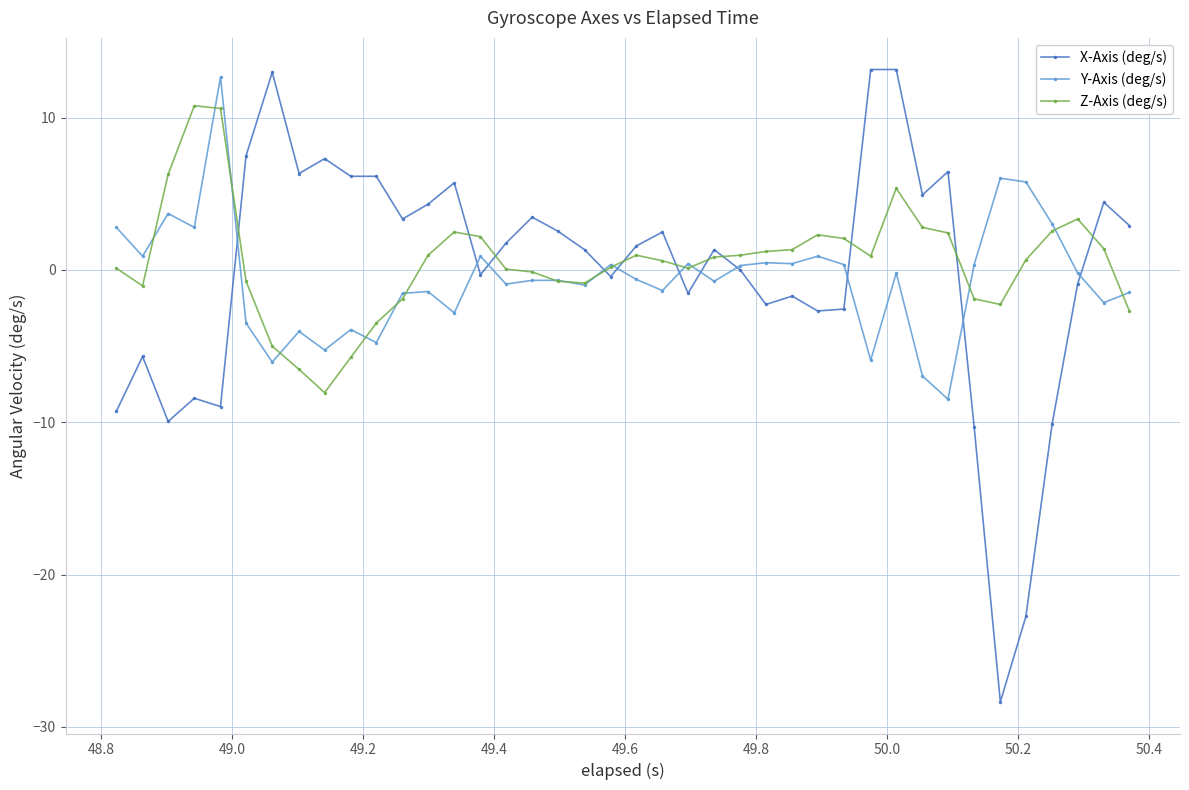

Which series has the widest spread of values?

X-Axis (deg/s)